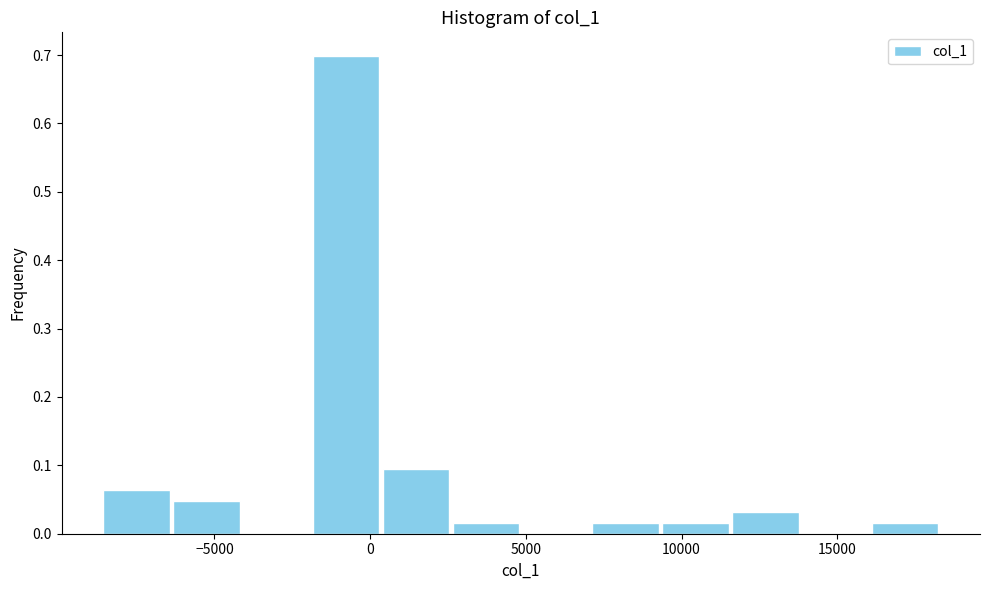

How tall is the bar that spans 7000 to 9500 on the x-axis? Neither the bar edges nor the heights are printed on the chart, so give them approximately, as read against the axes.

0.02